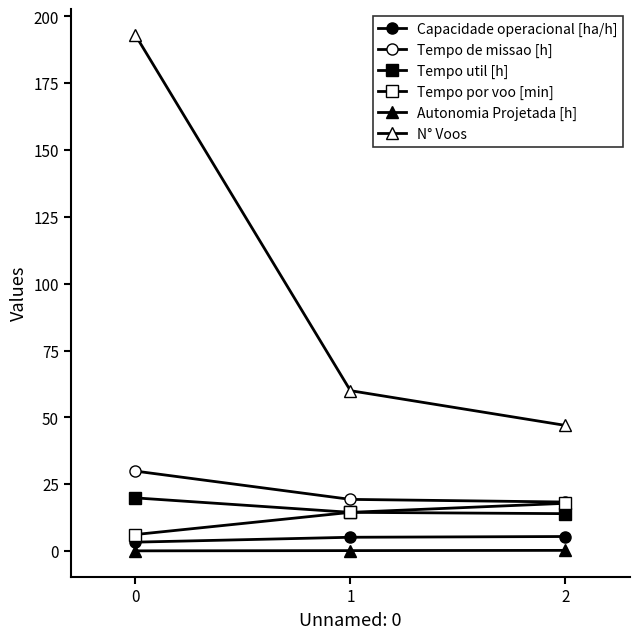

At 1, list the series in order from largest to smallest.

N° Voos, Tempo de missao [h], Tempo util [h], Tempo por voo [min], Capacidade operacional [ha/h], Autonomia Projetada [h]